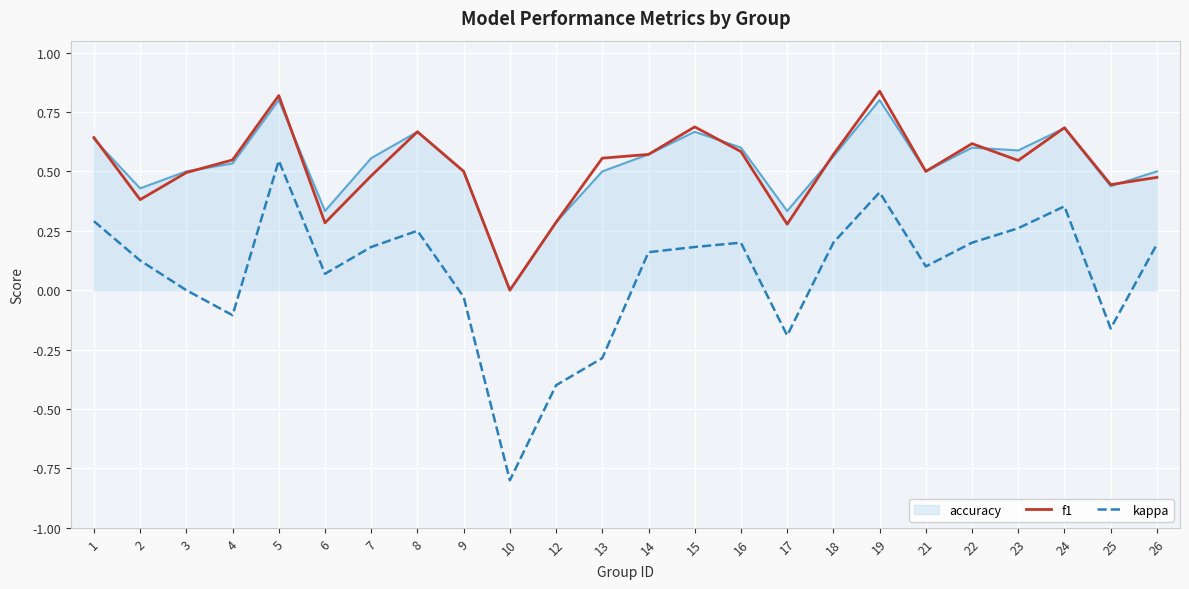

Is the value of kappa at 6 greater than the value of f1 at 24?

No